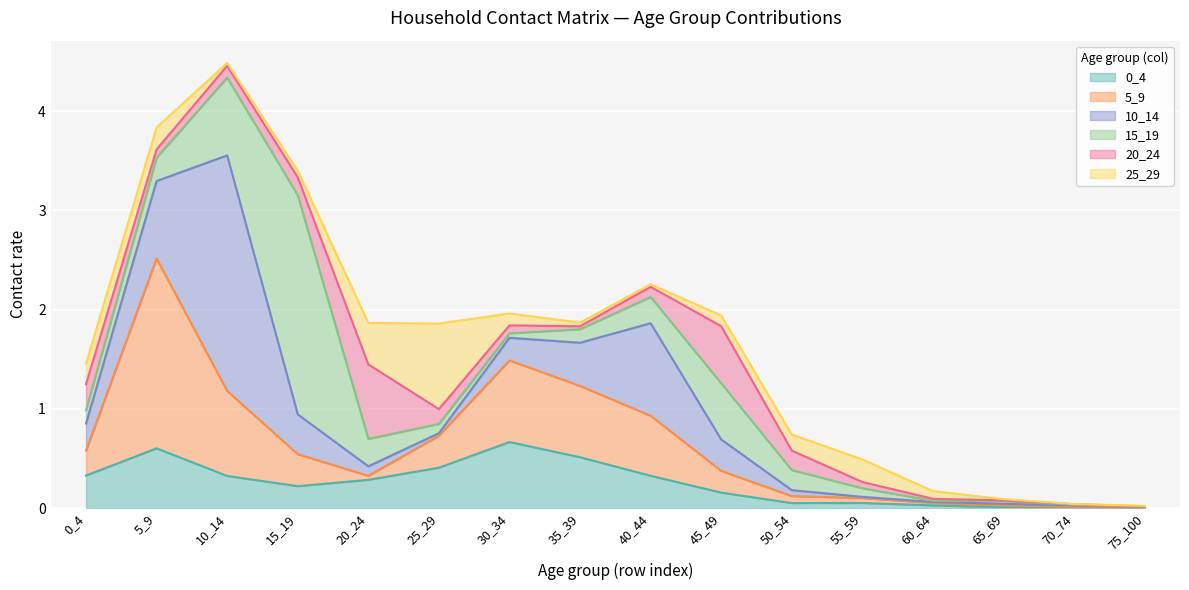

Which has a higher value, 15_19 or 65_69?

15_19